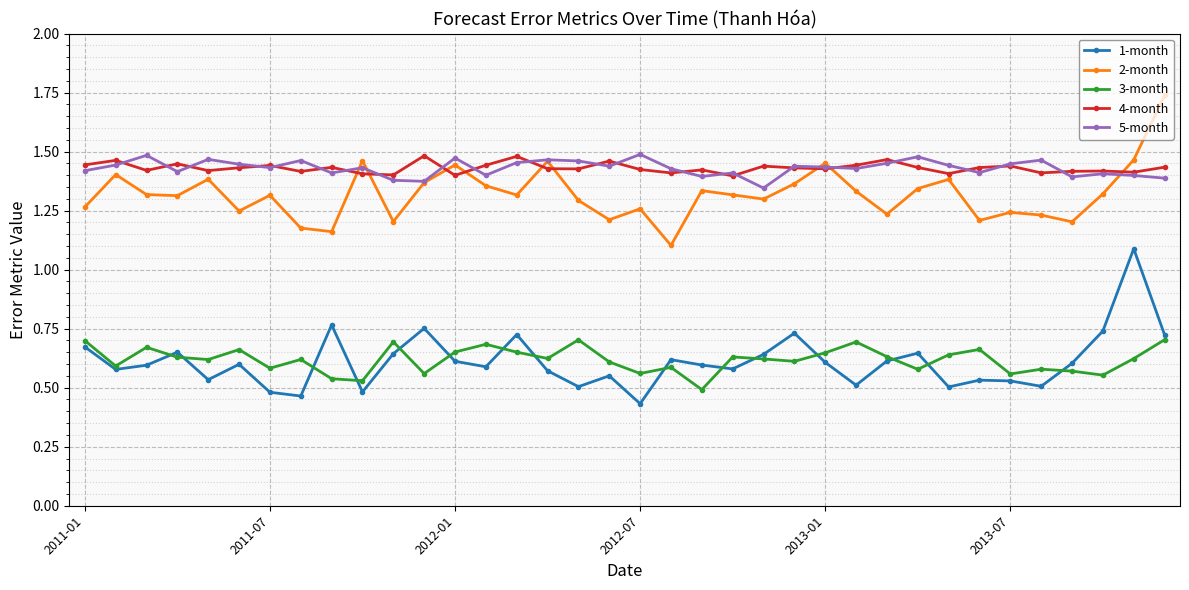

What is the highest value of the 1-month series?

1.1